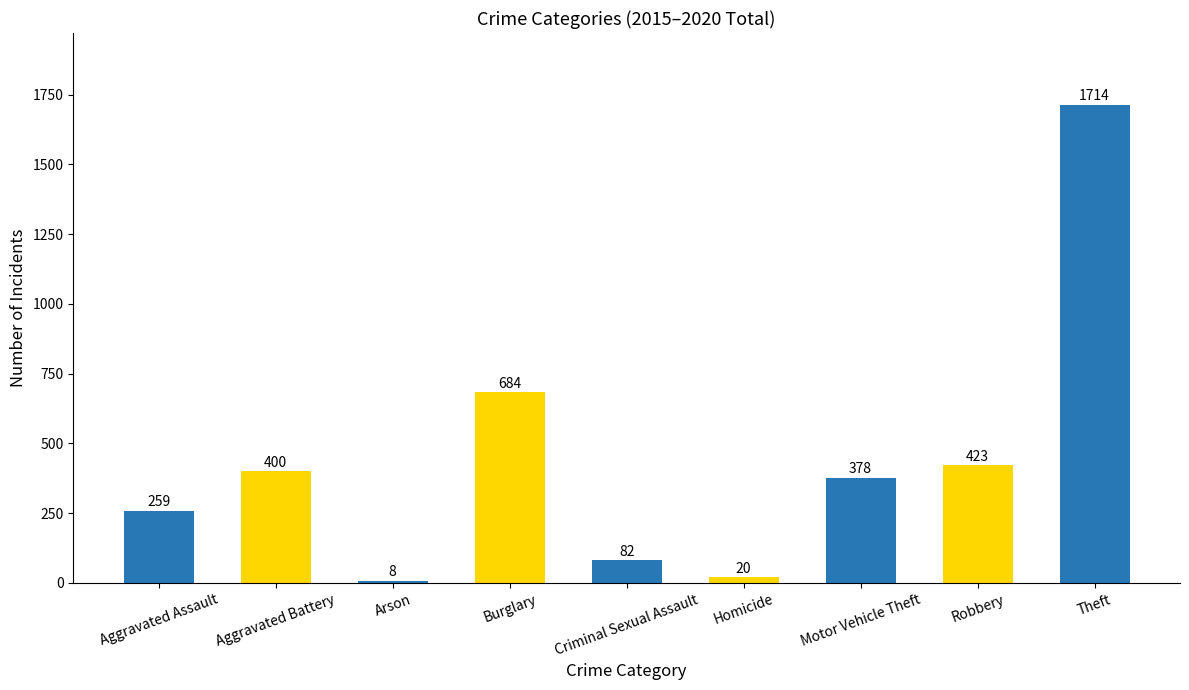

Which category has the lowest value across all series?

Arson